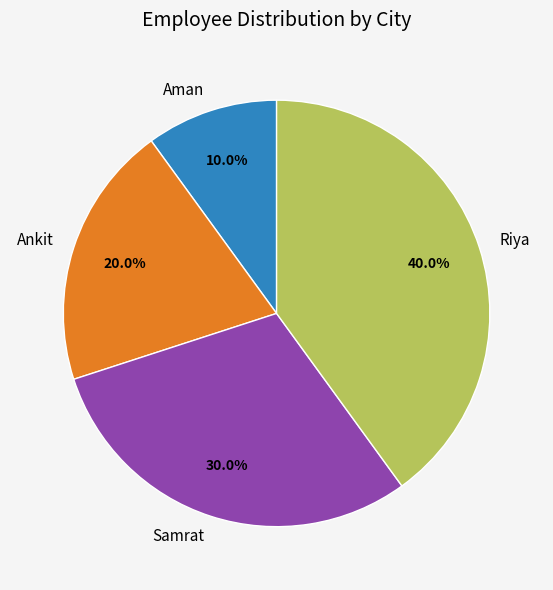

How many slices are in this pie chart?

4